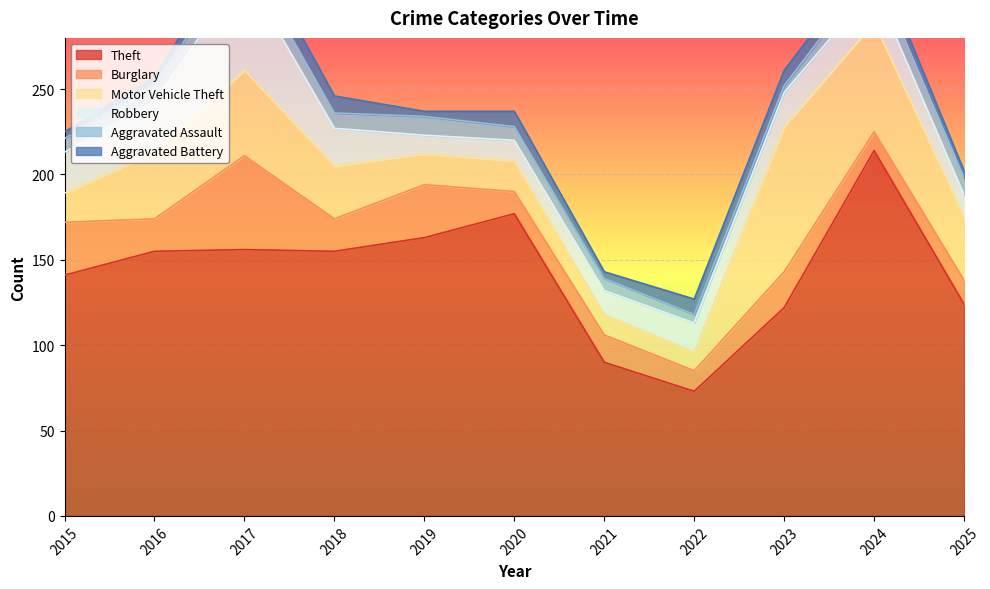

What are all the series names shown in the legend?

Theft, Burglary, Motor Vehicle Theft, Robbery, Aggravated Assault, Aggravated Battery